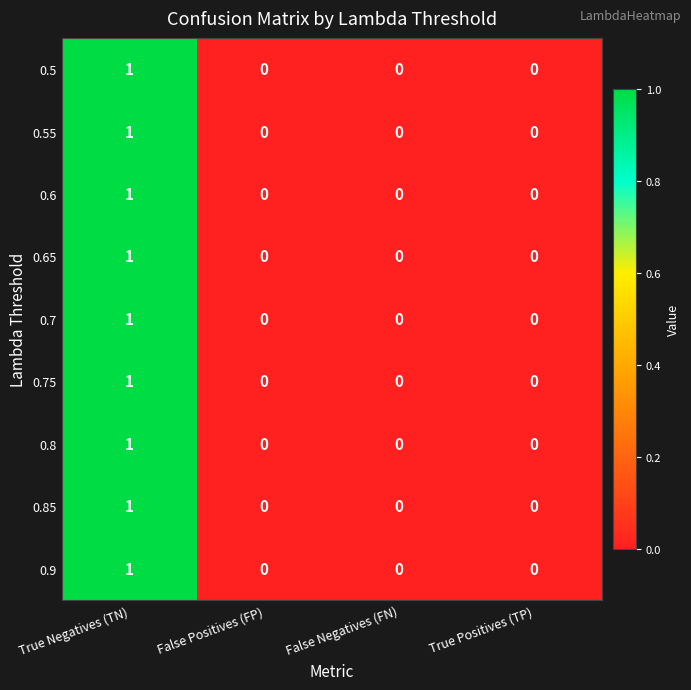

At which category is the sum across all series the highest?

True Negatives (TN)